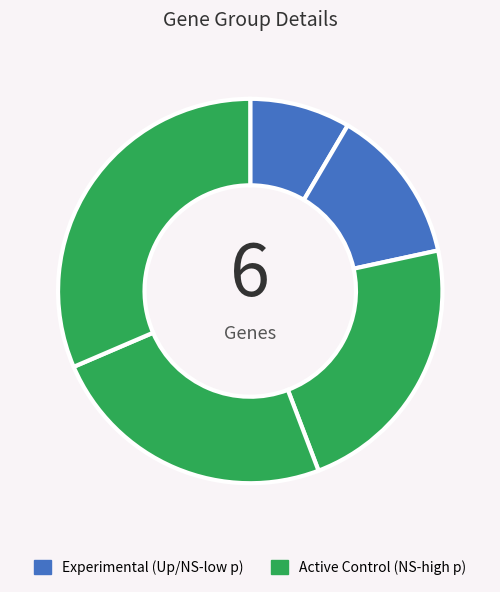

Rank the categories by value from highest to lowest.

ARID5B, AXL, TGM2, IL6, MKI67, ARID5A